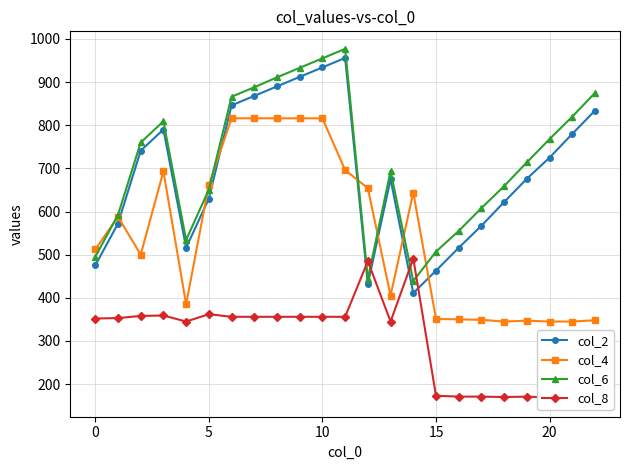

Which series changed the most between 10 and 11?

col_4